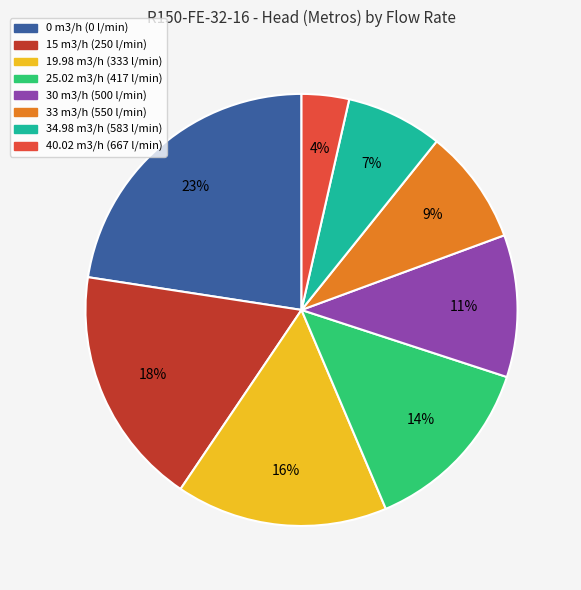

To the nearest percent, what is the difference between the largest and smallest slice percentages?

19%